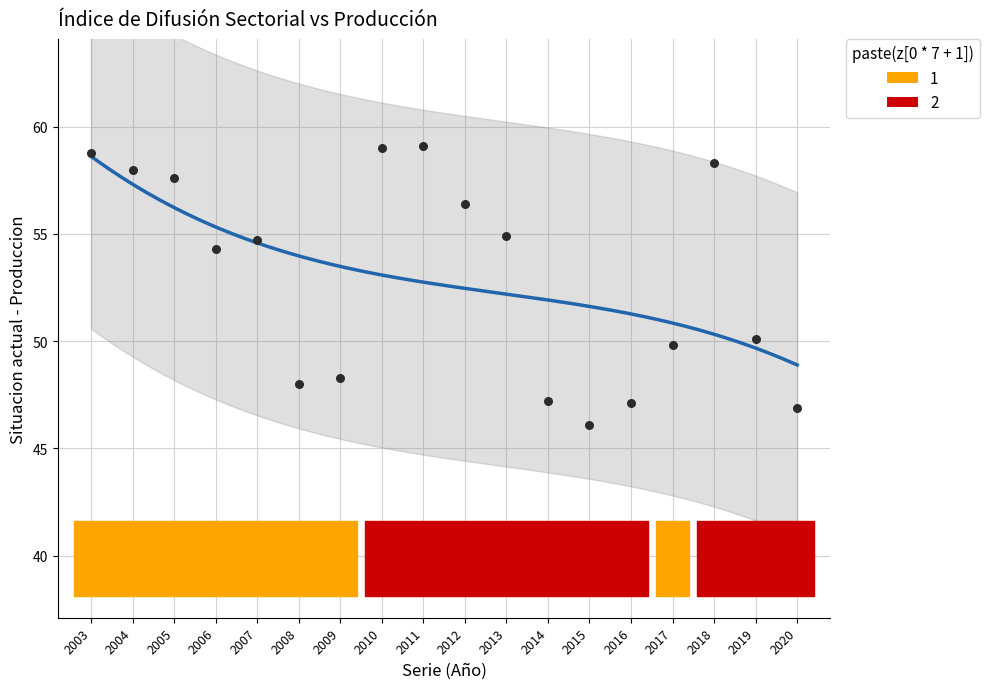

What Y value in the scatter plot is closest to 52?

50.1